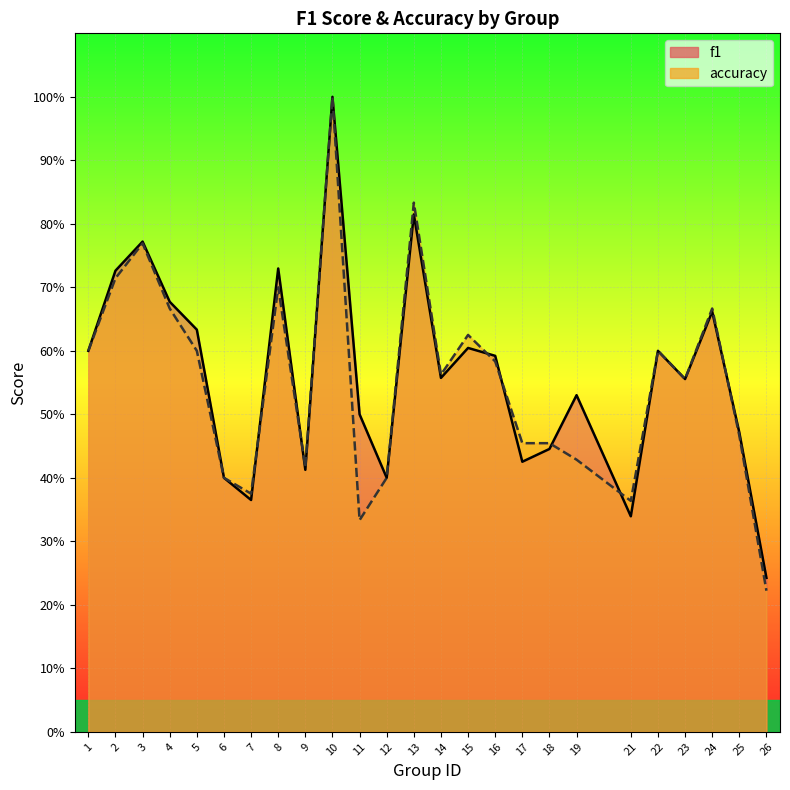

What is the average value of the accuracy series?

0.6